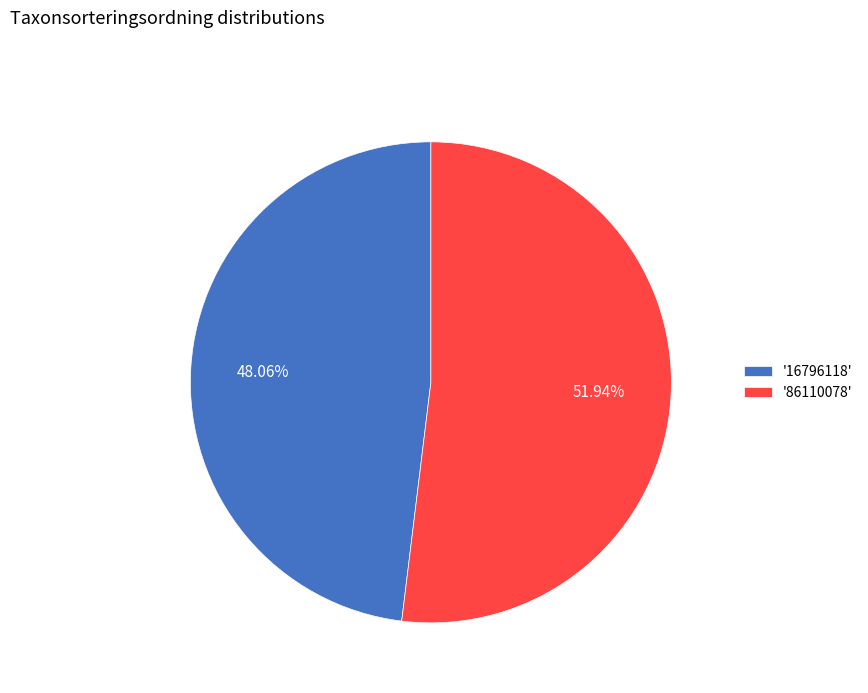

Approximately how many times larger is the value at '16796118' compared to '86110078'?

0.9